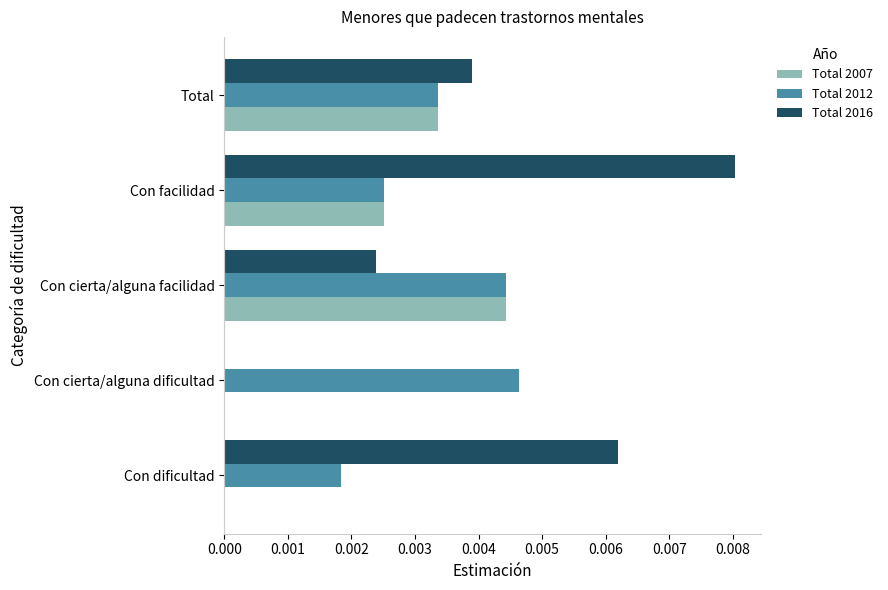

Is the value of Total 2016 at Con facilidad greater than the value of Total 2007 at Con cierta/alguna facilidad?

Yes